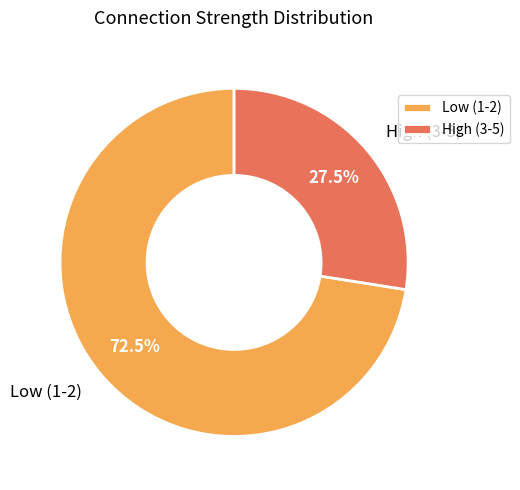

Is there a majority slice in this chart?

Yes